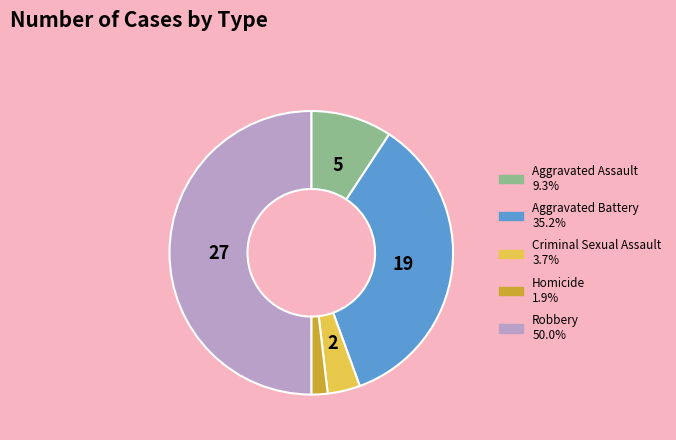

Count the number of slices in the pie.

5